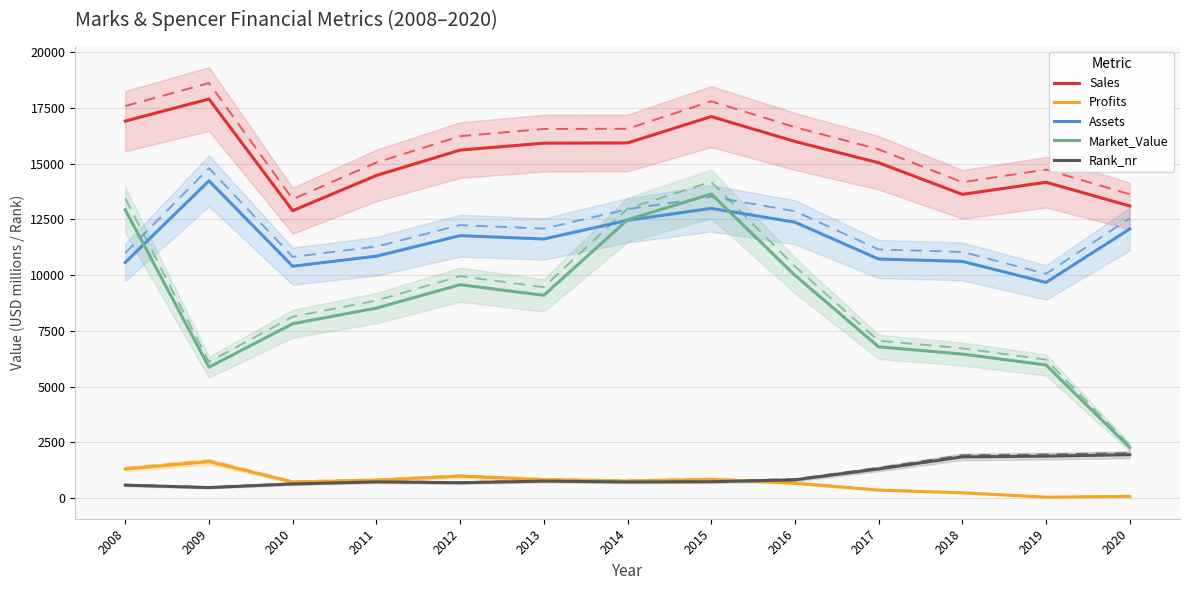

Is it true that Assets equals 12072.0 at 2020?

True